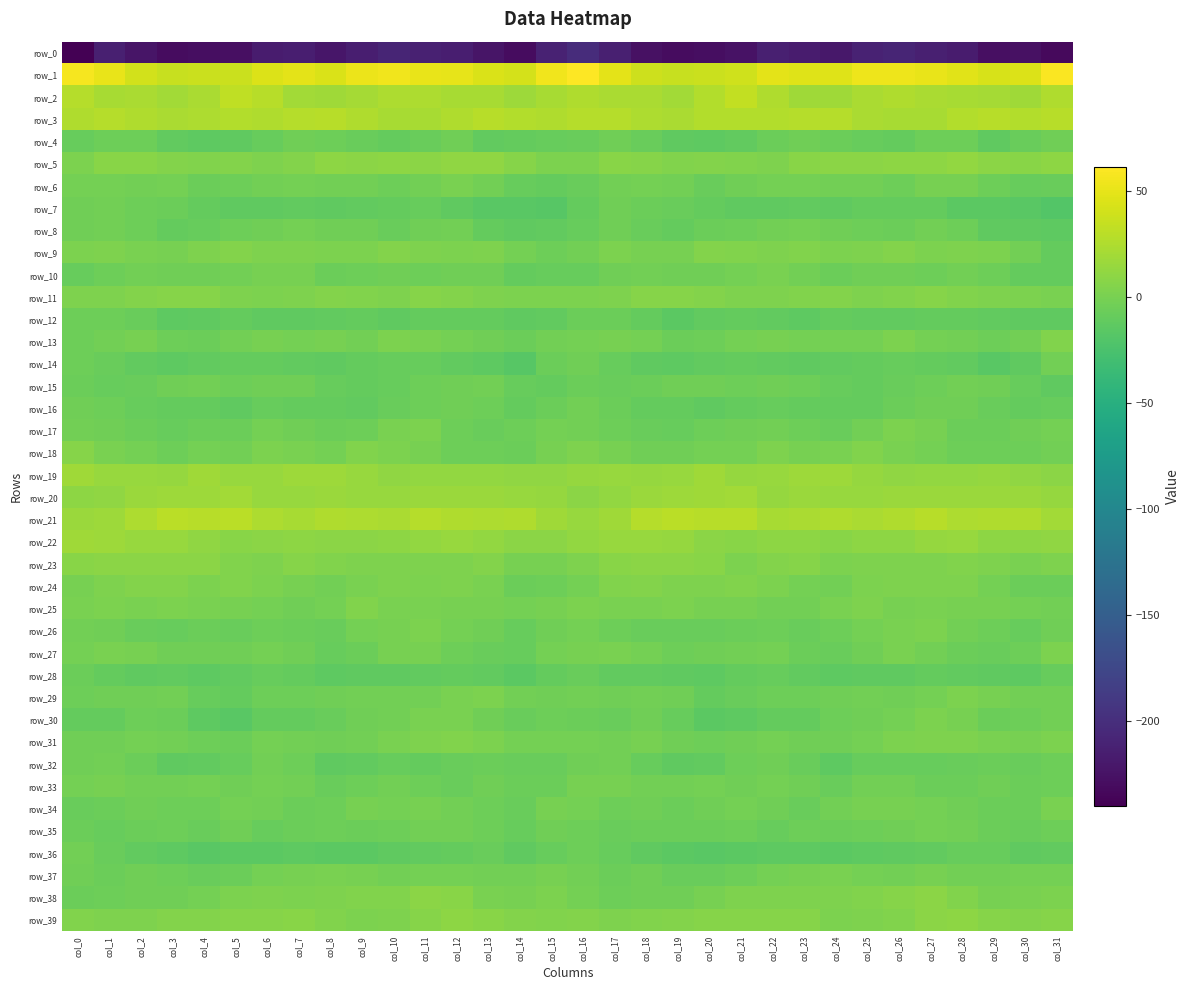

Where is row_3 nearest to the value 25?

col_15